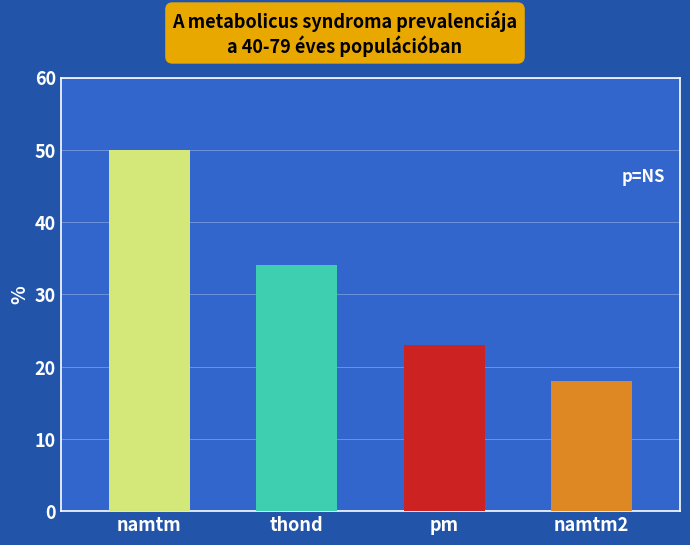

What is the change in value from namtm to pm?

-27